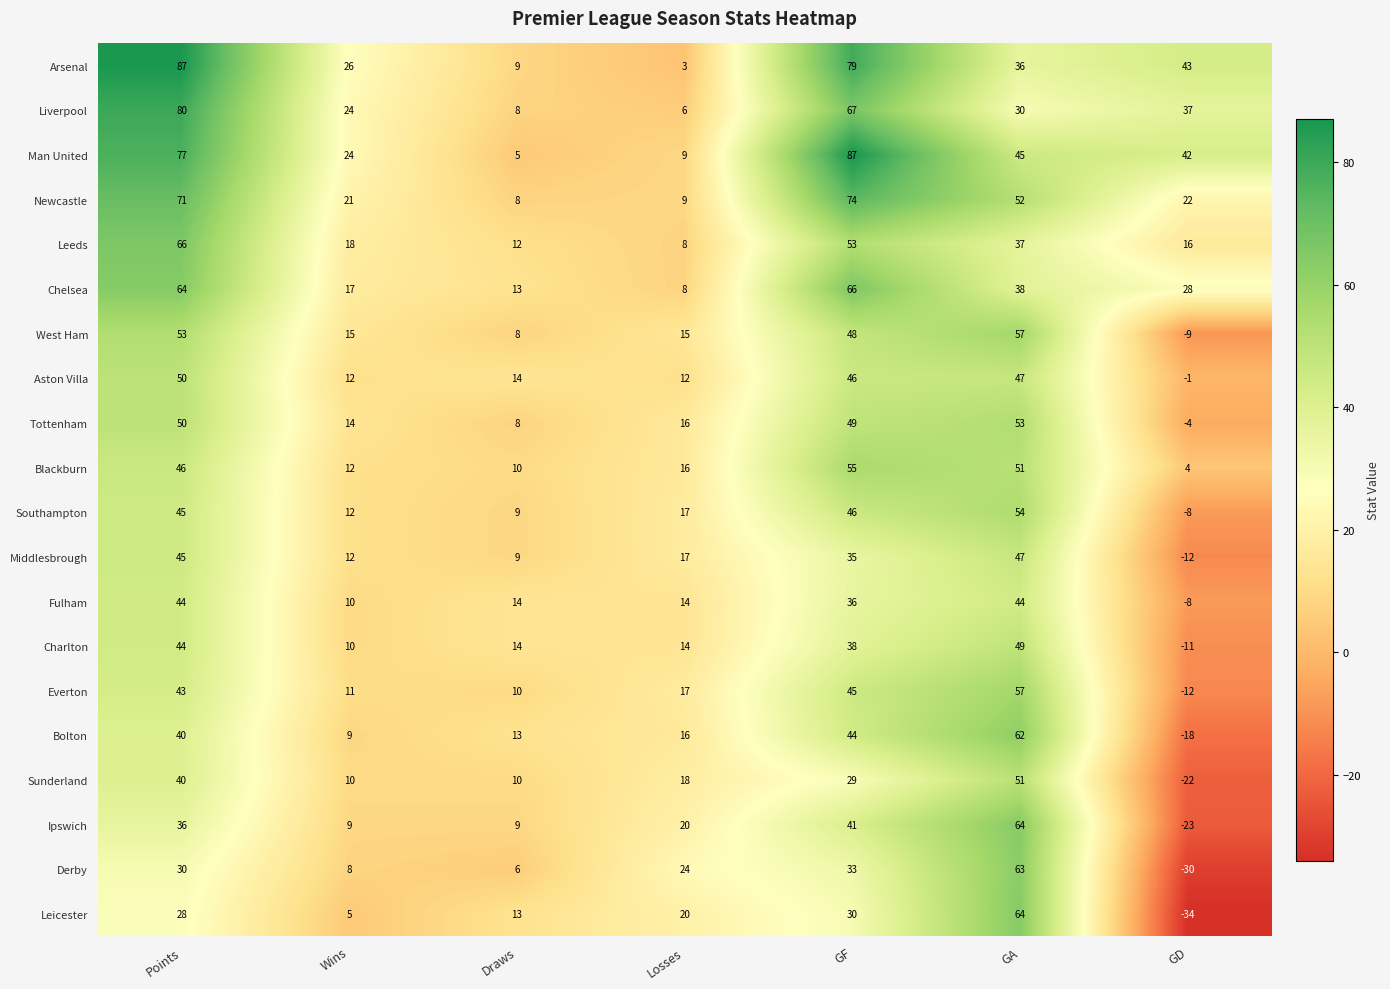

Rank the categories by Chelsea value from lowest to highest.

Losses, Draws, Wins, GD, GA, Points, GF